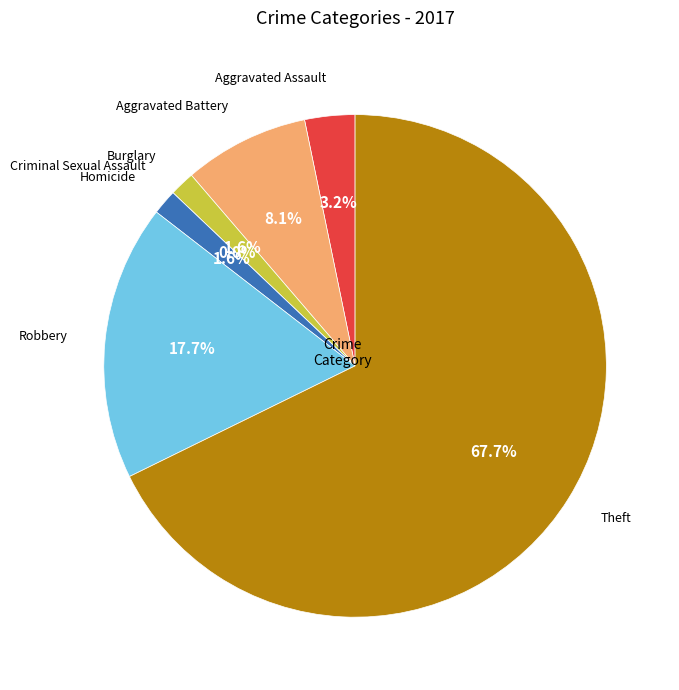

How many segments does this pie chart have?

7